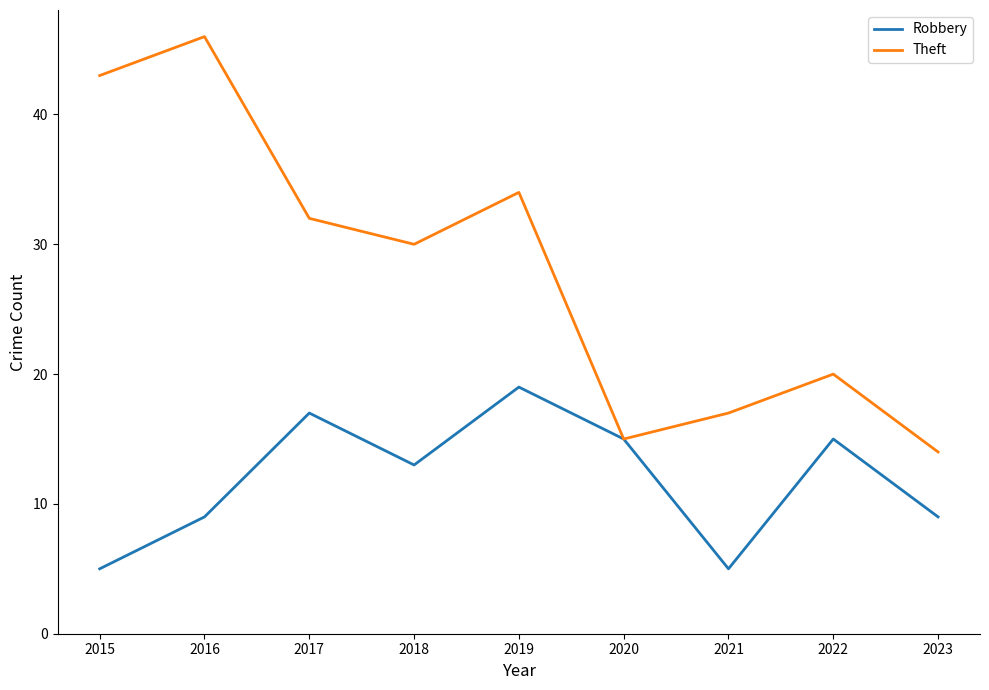

What is the spread (max minus min) of values at 2023?

5